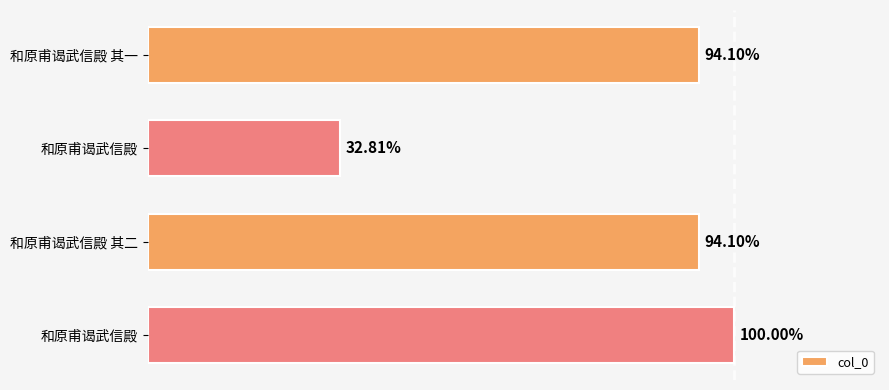

Does the chart contain any negative values?

No